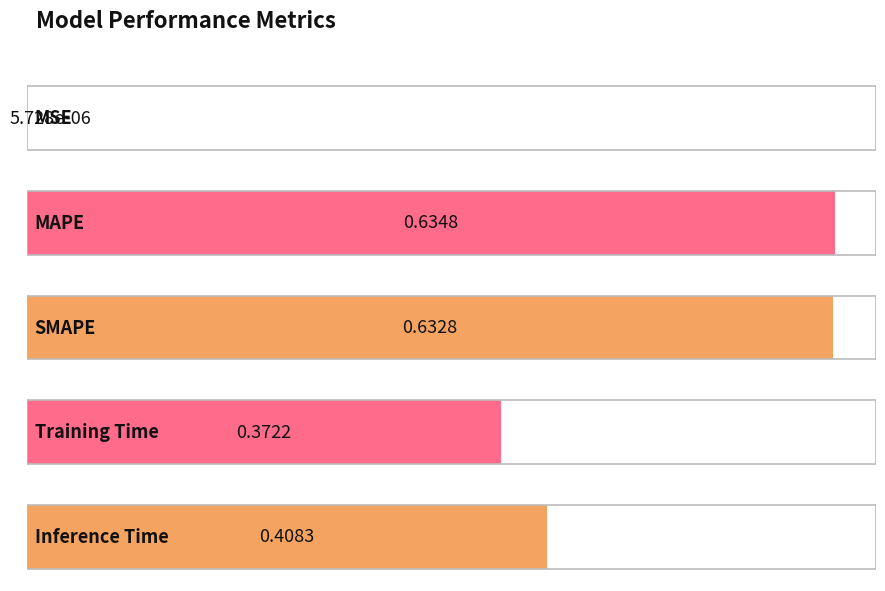

What is the difference between the maximum and second lowest values?

0.3